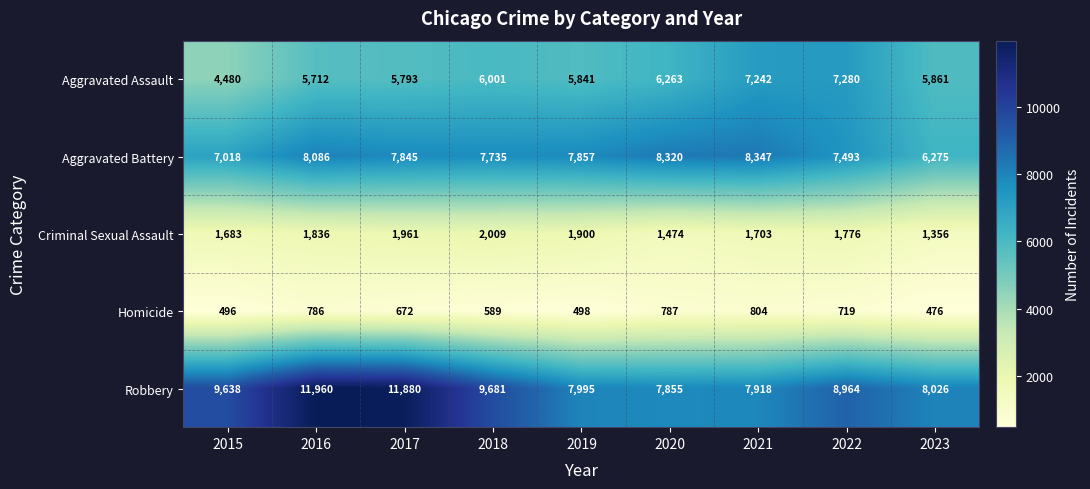

The value of Robbery at 2016 is 21044. True or false?

False